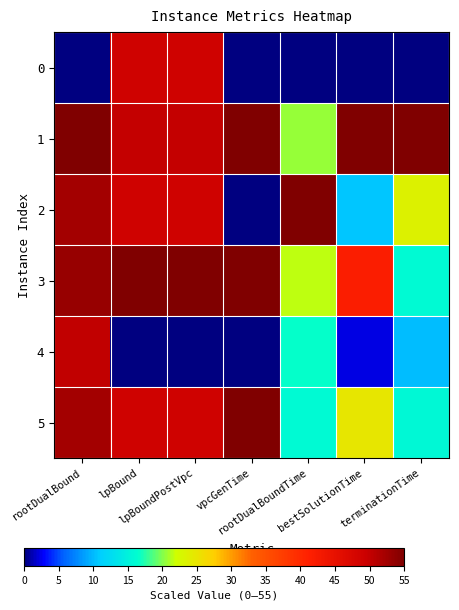

Between rootDualBoundTime and bestSolutionTime, which series saw the biggest shift?

2